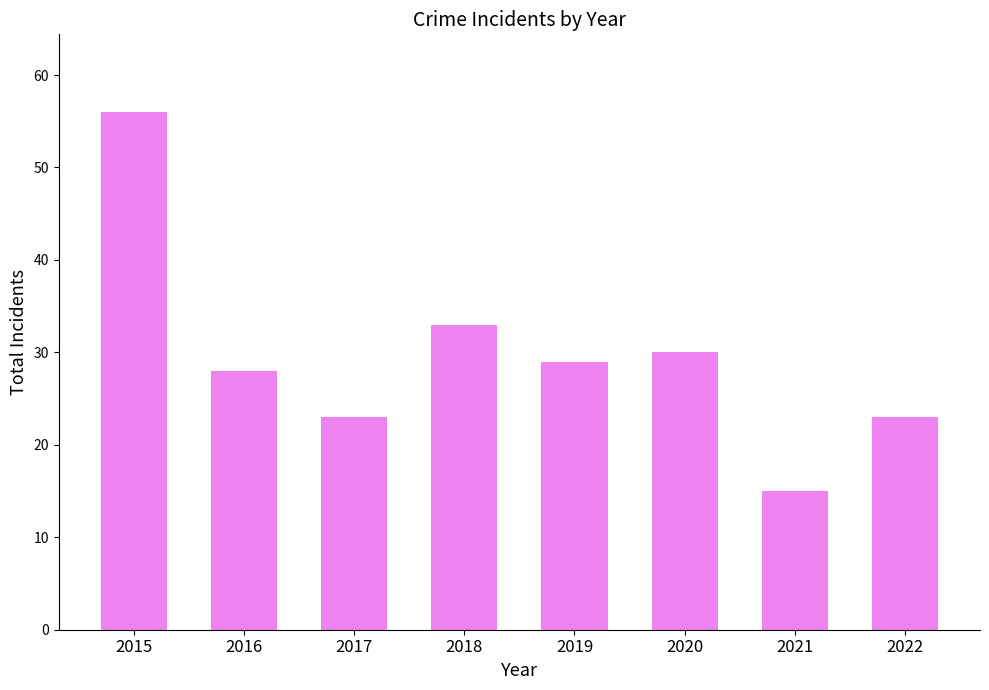

What is the maximum value shown in the chart?

56